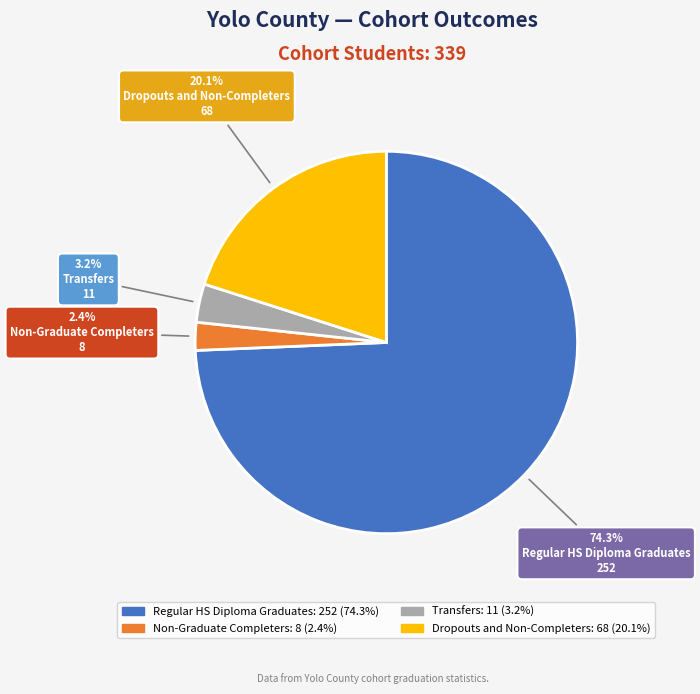

Is there any slice that represents more than half of the pie?

Yes